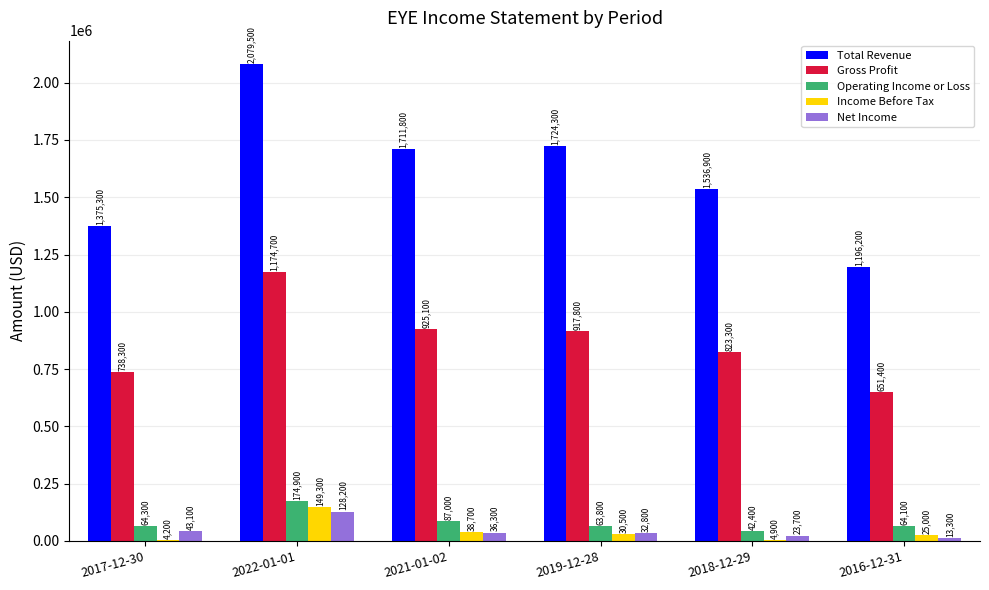

Are the bars horizontal?

No